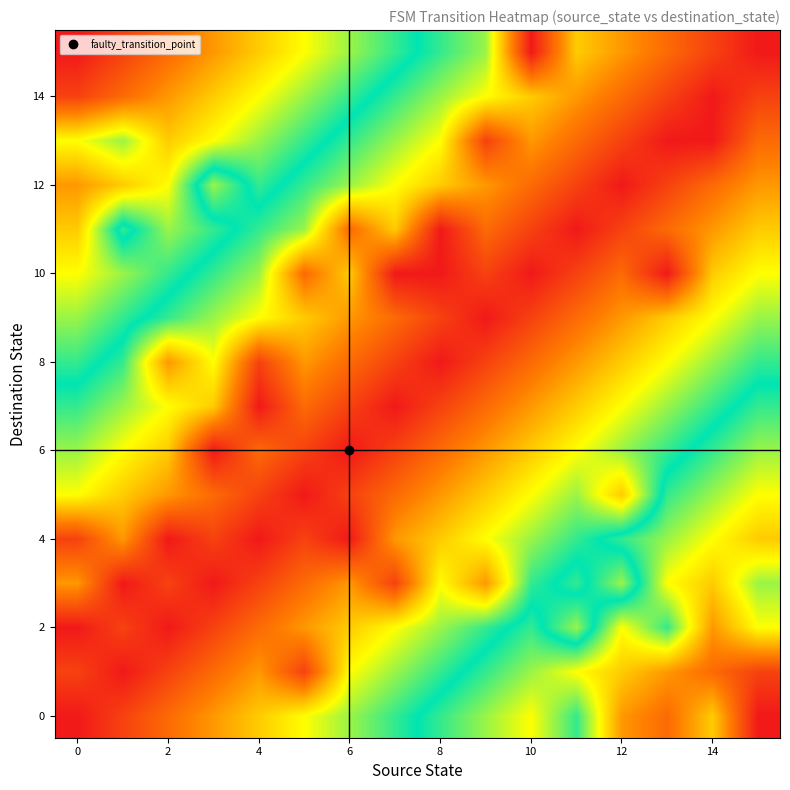

At how many categories does at least one series exceed 3?

16